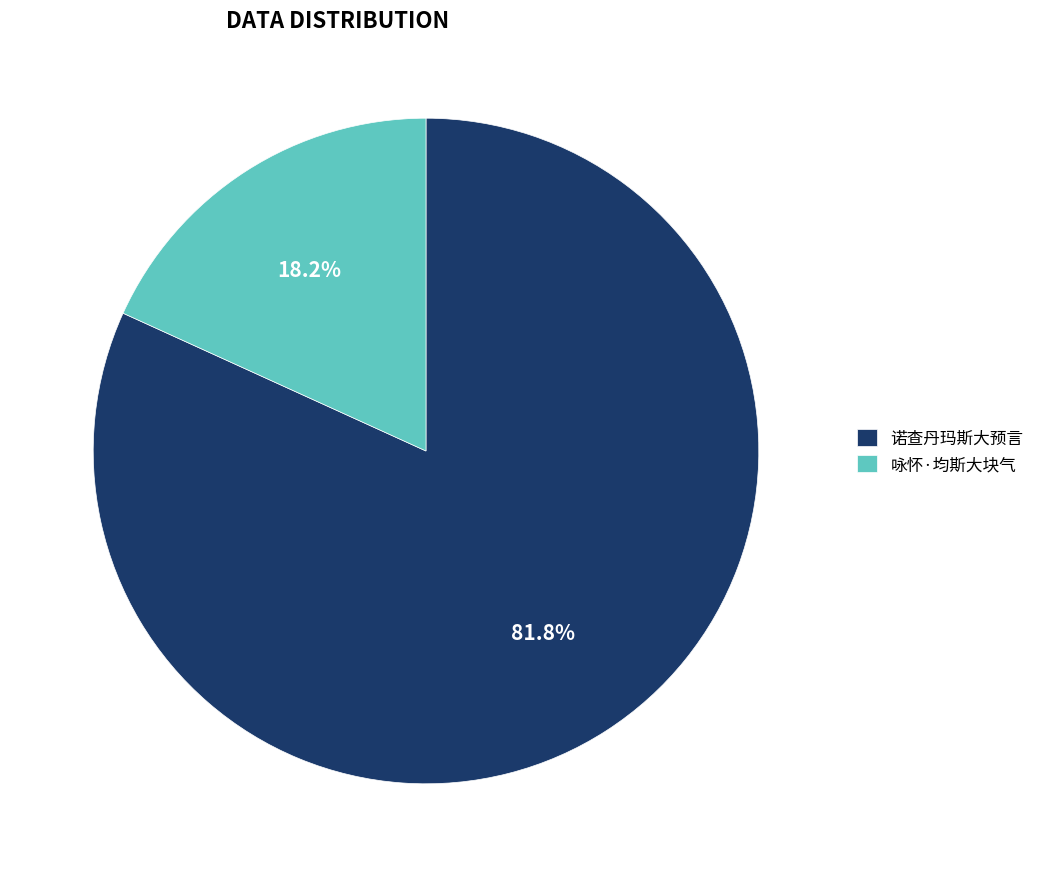

Which slice is the largest?

诺查丹玛斯大预言